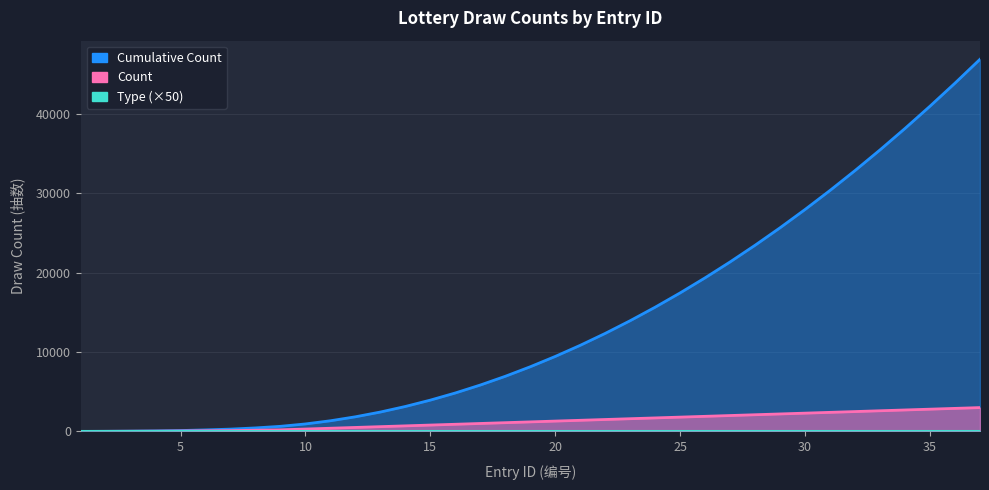

Is it true that Count equals 367 at 14?

False